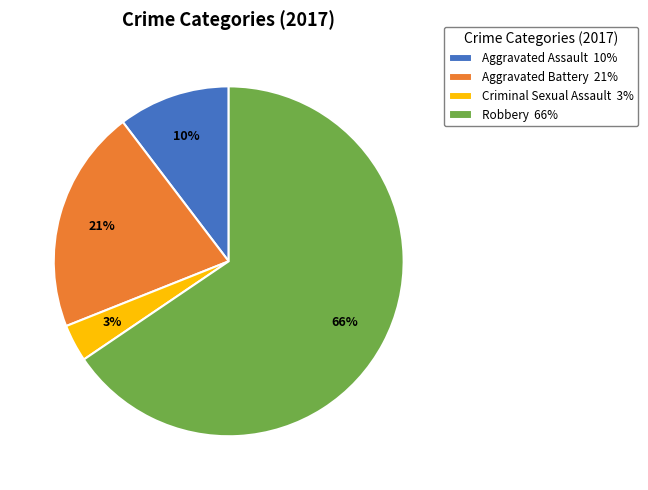

To the nearest percent, what percentage of the pie is Robbery?

66%